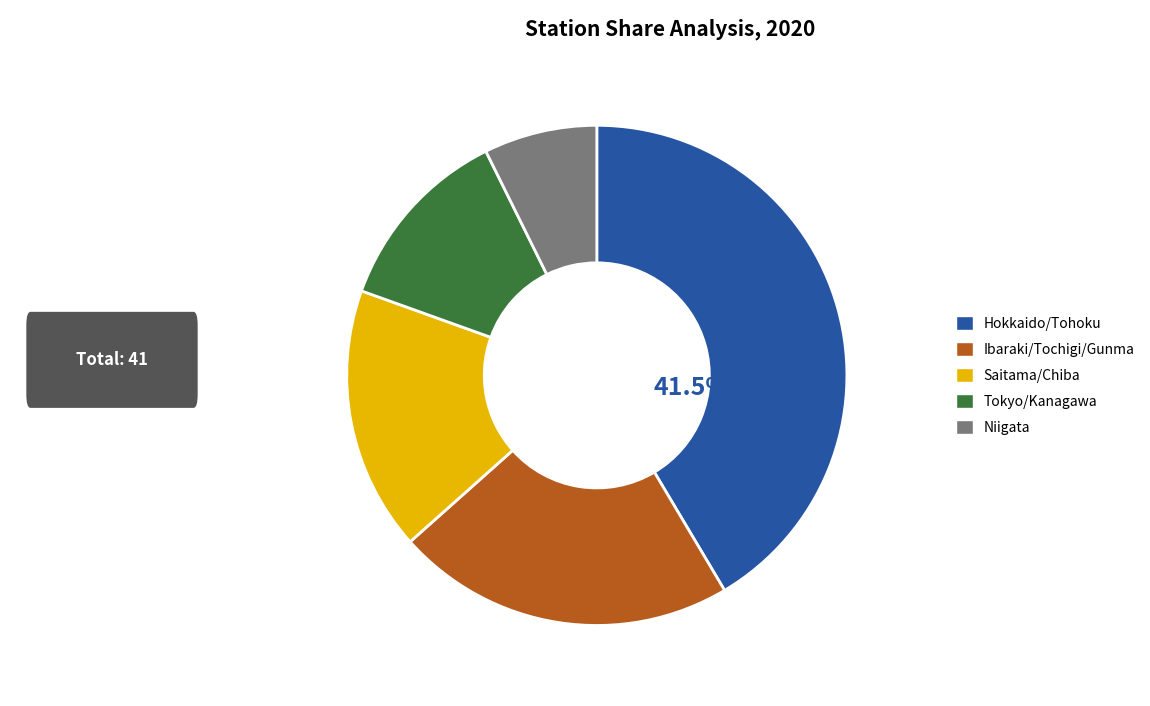

Is there any slice that represents more than half of the pie?

No